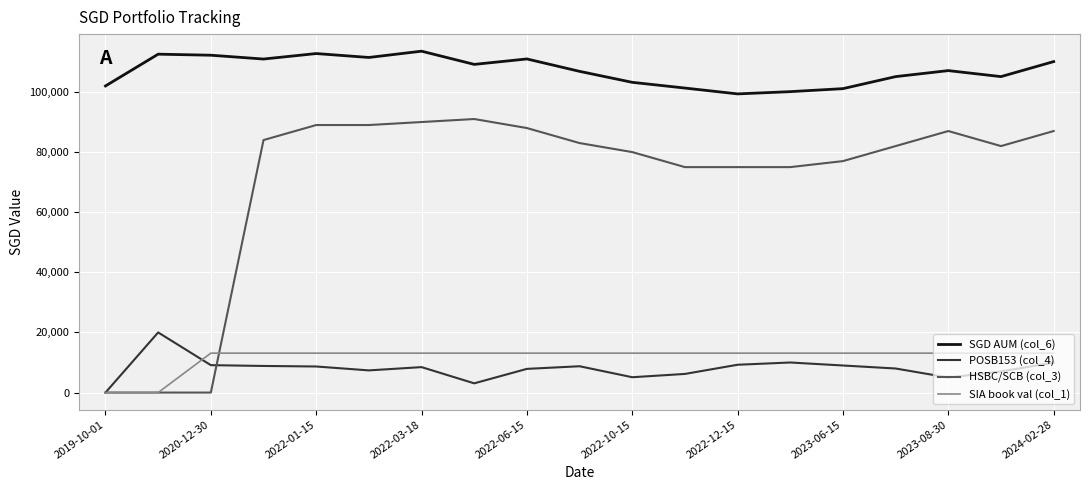

True or false: SGD AUM (col_6) and SIA book val (col_1) cross at least once.

False